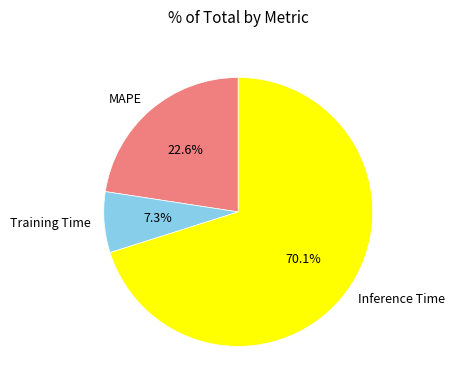

The Training Time slice represents 7% of the pie. True or false?

True